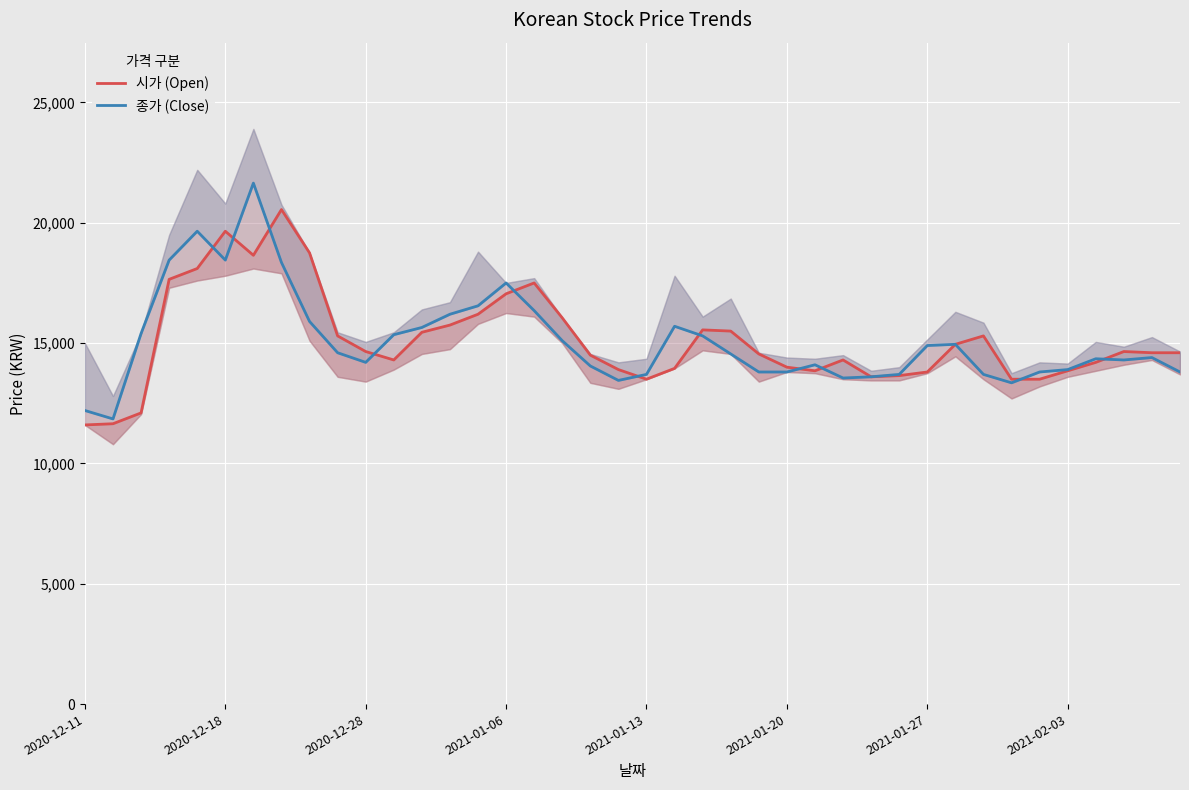

Reading left to right, what are all the values shown in this chart?

시가 (Open): 11600	11650	12100	17650	18100	19650	18650	20550	18750	15300	14650	14300	15450	15750	16200	17050	17500	16050	14500	13900	13500	13950	15550	15500	14550	14000	13850	14300	13600	13650	13800	14950	15300	13500	13500	13850	14200	14650	14600	14600
종가 (Close): 12200	11850	15400	18450	19650	18450	21650	18350	15900	14600	14200	15350	15650	16200	16550	17500	16350	15100	14050	13450	13700	15700	15300	14550	13800	13800	14100	13550	13600	13700	14900	14950	13700	13350	13800	13900	14350	14300	14400	13800